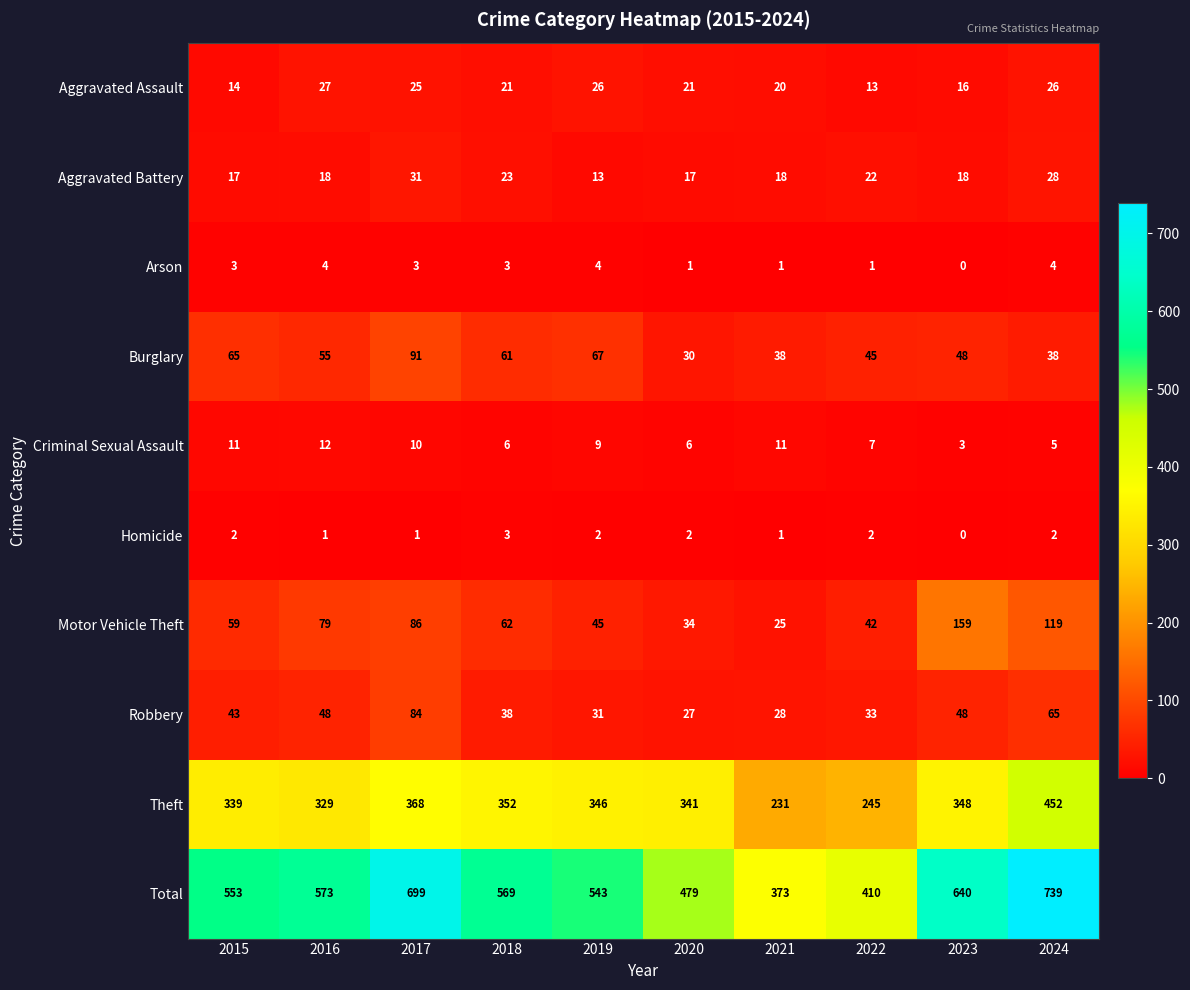

Which series has the largest total across all categories?

Total